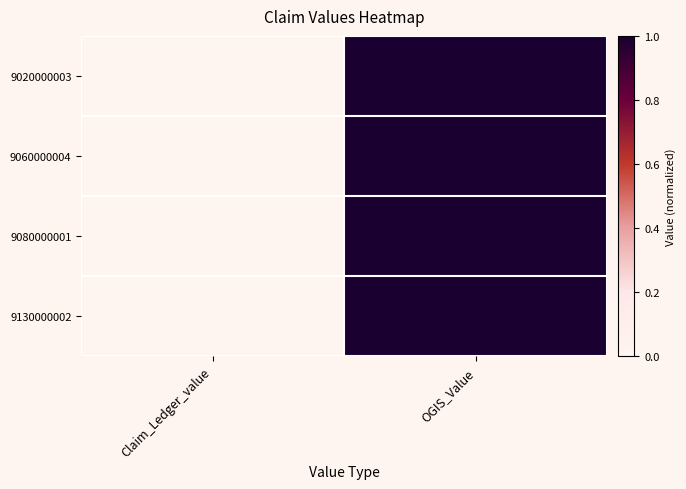

Reading right to left, transcribe all the data shown in this chart.

9020000003: OGIS_Value=1	Claim_Ledger_value=0
9060000004: OGIS_Value=1	Claim_Ledger_value=0
9080000001: OGIS_Value=1	Claim_Ledger_value=0
9130000002: OGIS_Value=1	Claim_Ledger_value=0